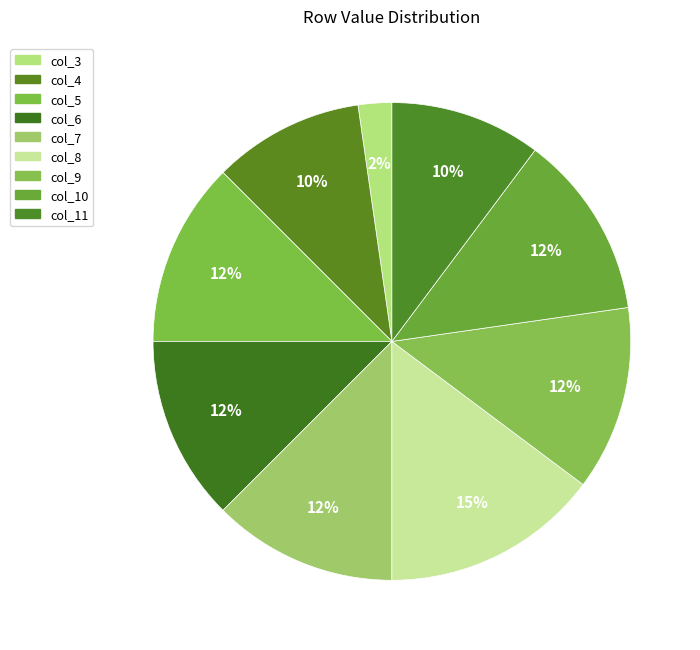

What is the largest slice in the pie chart?

col_8